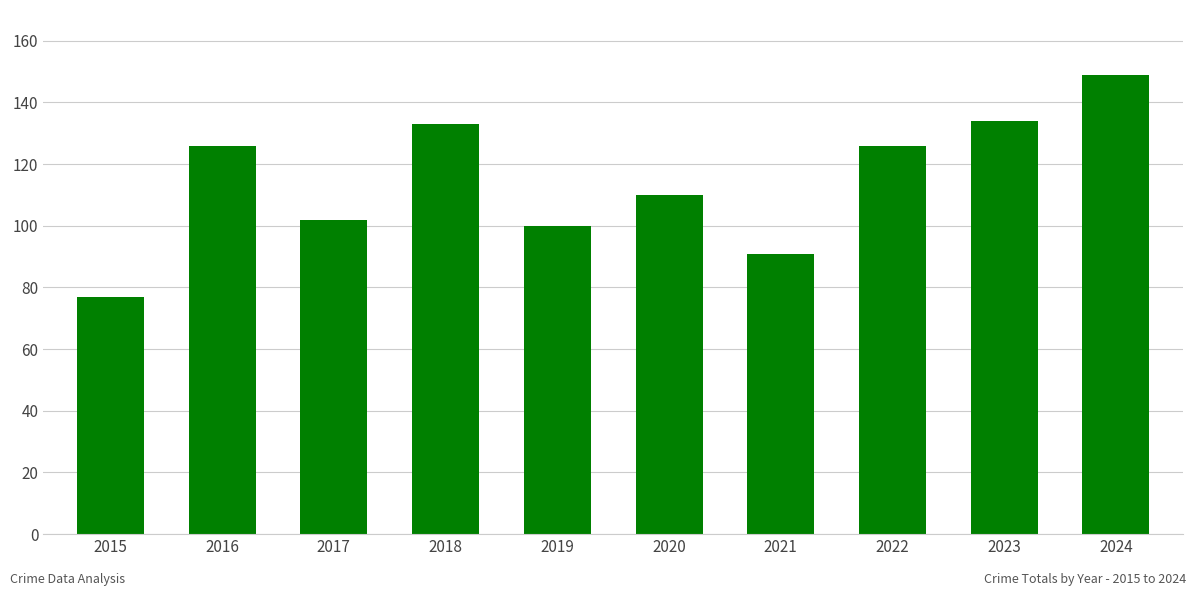

At which category does the chart reach its peak across all series?

2024